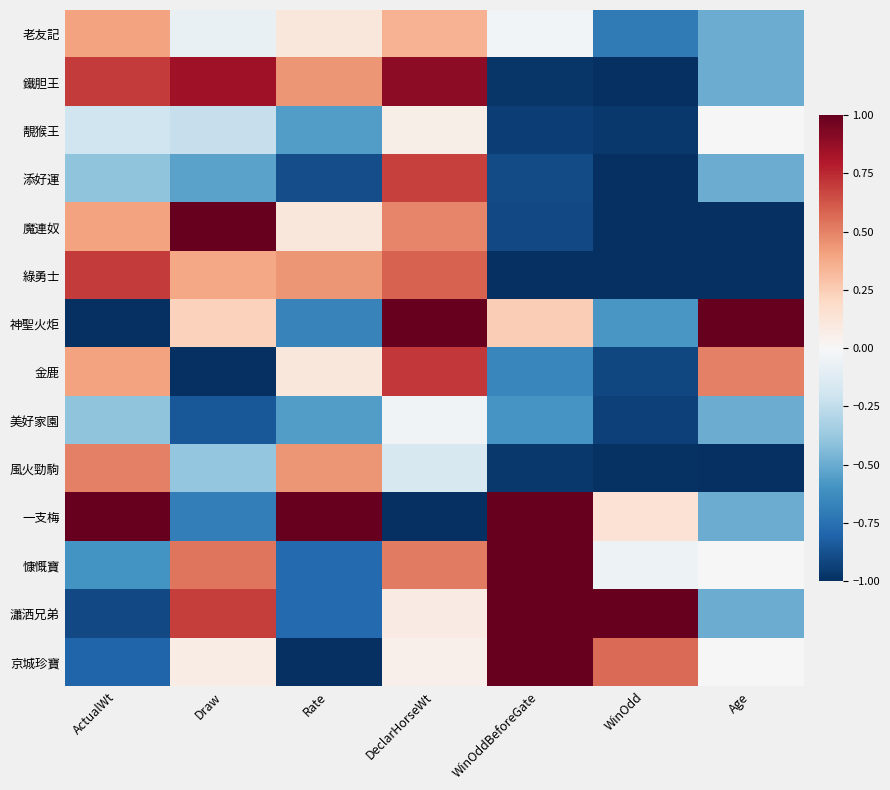

Which has a higher value, Rate or WinOdd?

Rate